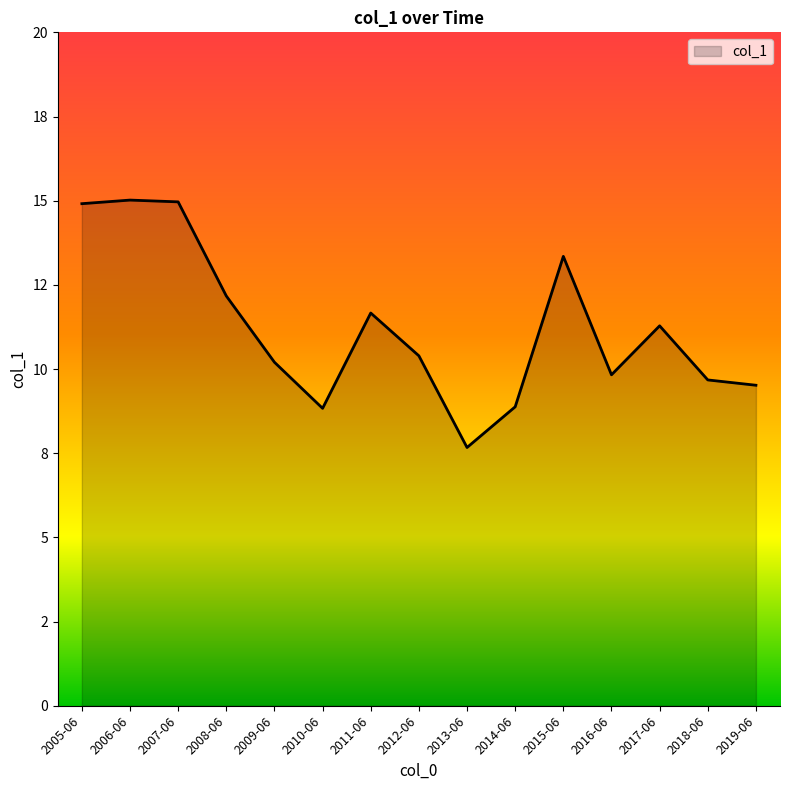

What is the difference between the second highest and second lowest values?

6.1